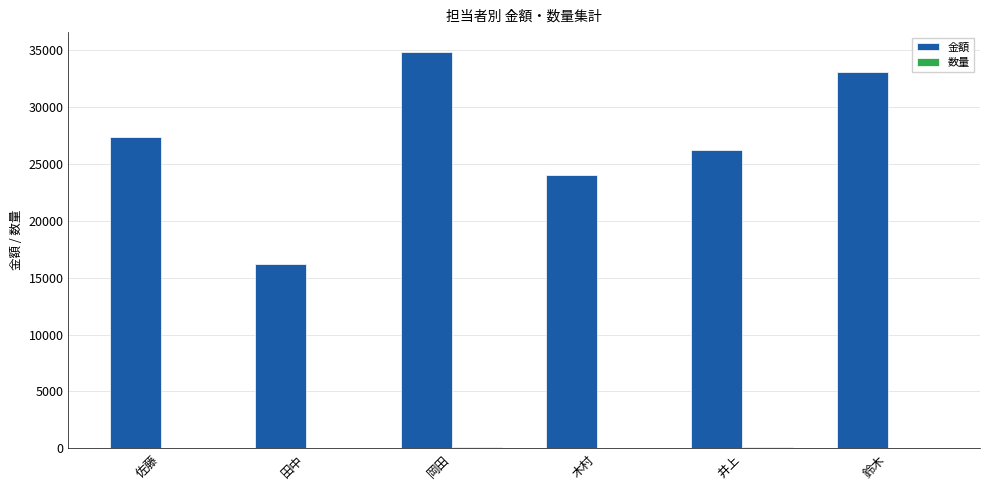

At which category is the sum across all series the highest?

岡田